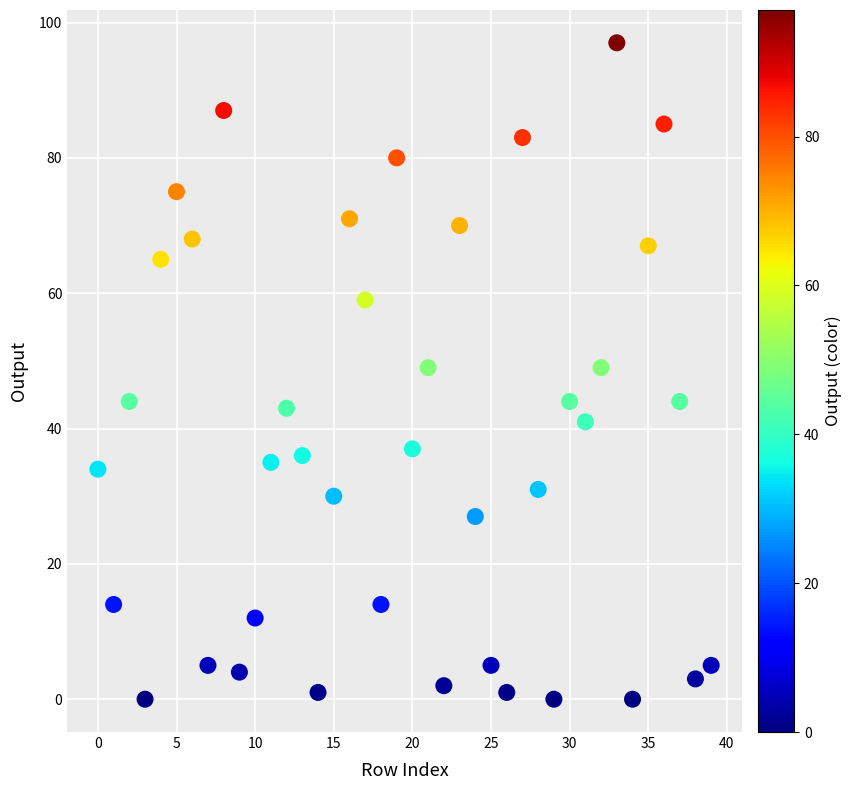

What is the range of Y values (max minus min)?

97